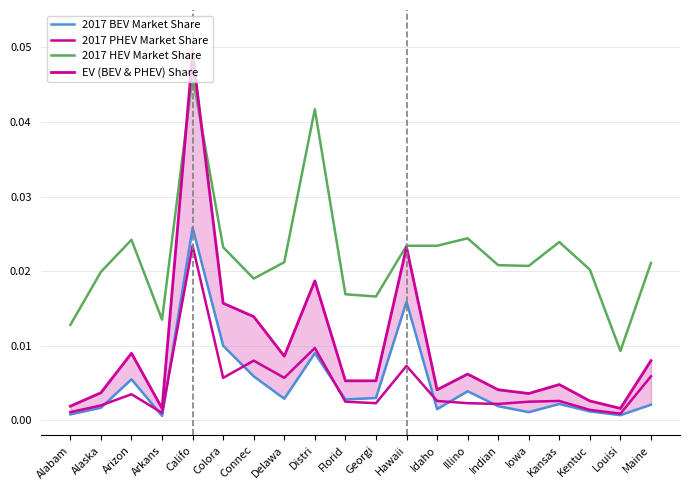

How many series are shown in this chart?

4